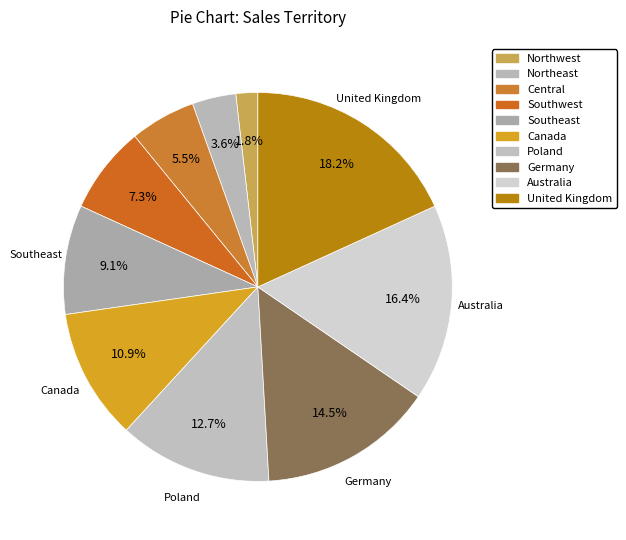

Combined, what portion of the pie is Poland and Southwest?

20.0%